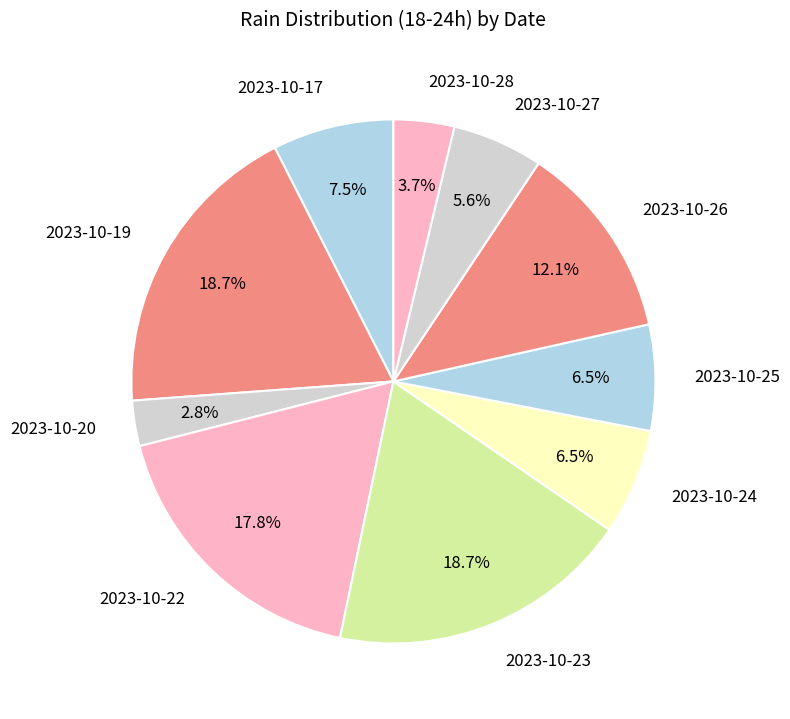

Is it true that 2023-10-23 is 19% of the pie?

True